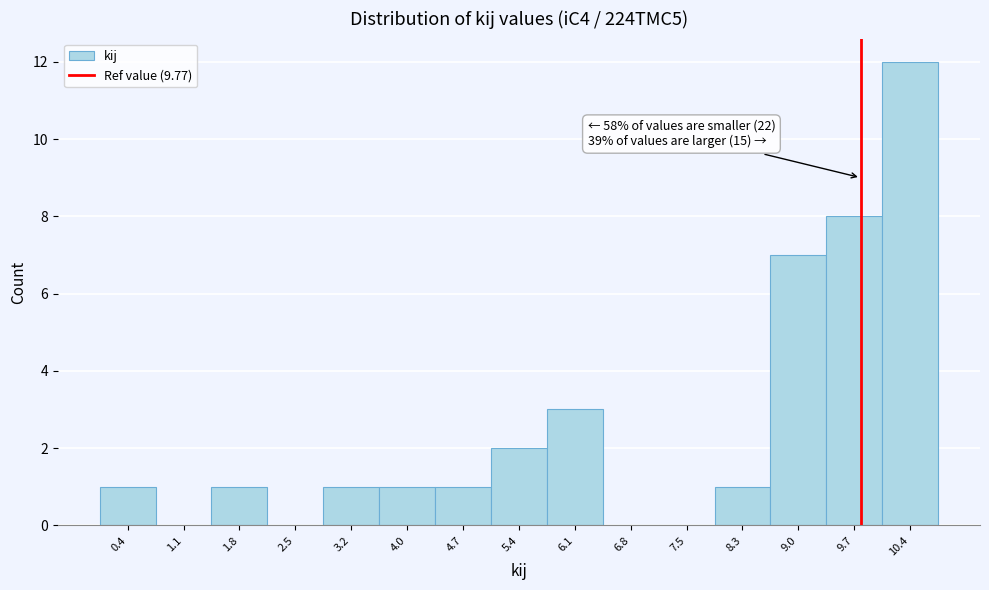

Over which range of the x-axis is the bar tallest?

10.1 to 10.8